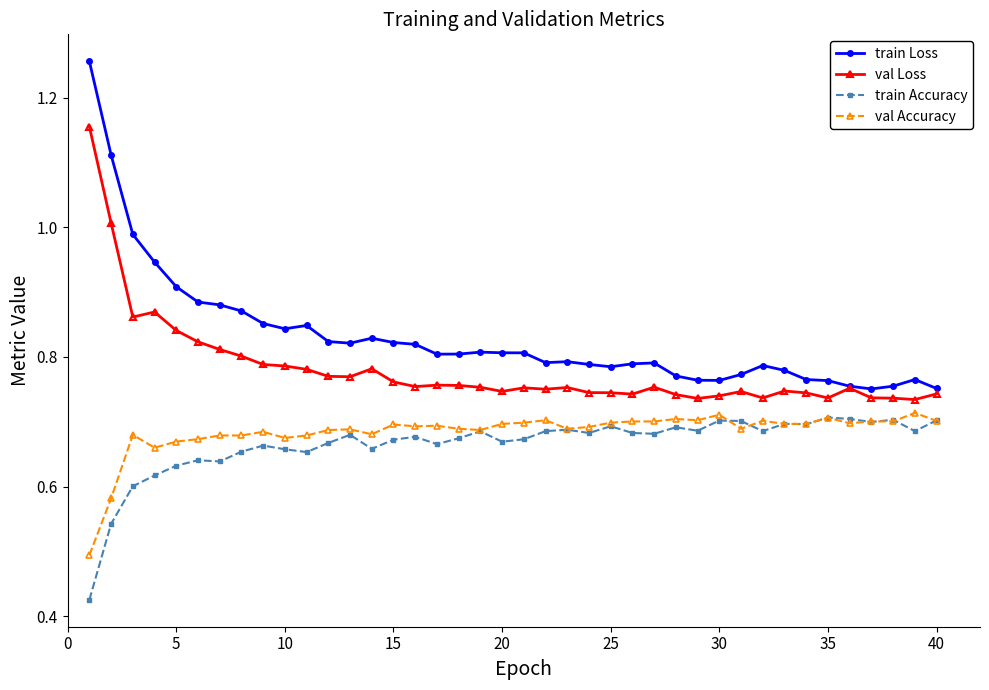

How many lines are shown in the chart?

4